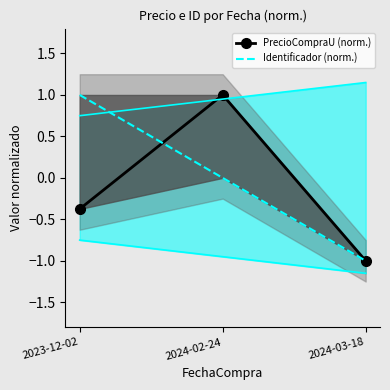

Which series changed the most between 2024-02-24 and 2024-03-18?

PrecioCompraU (norm.)